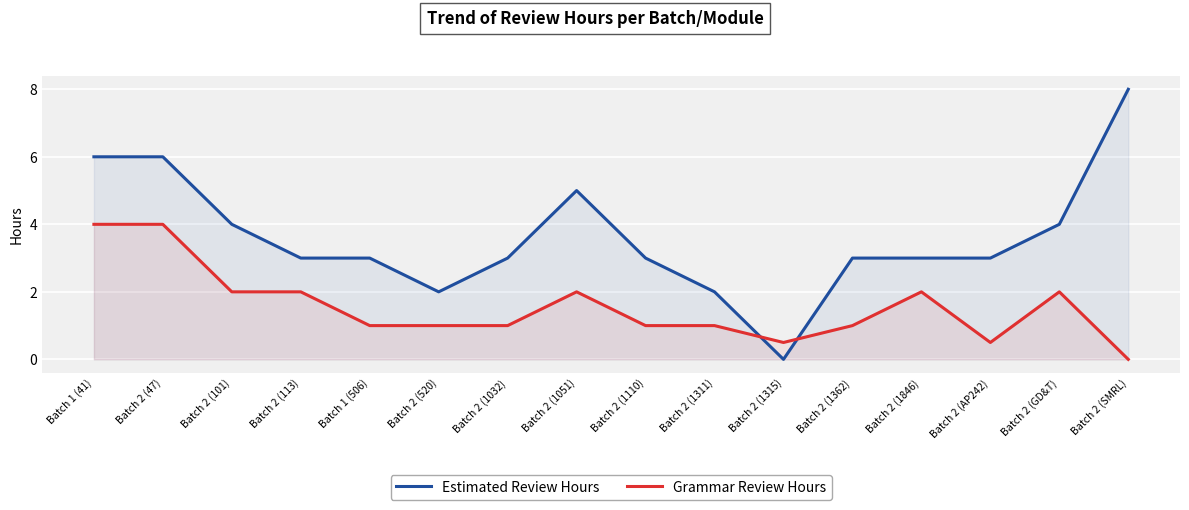

Which series has the largest range (max minus min)?

Estimated Review Hours